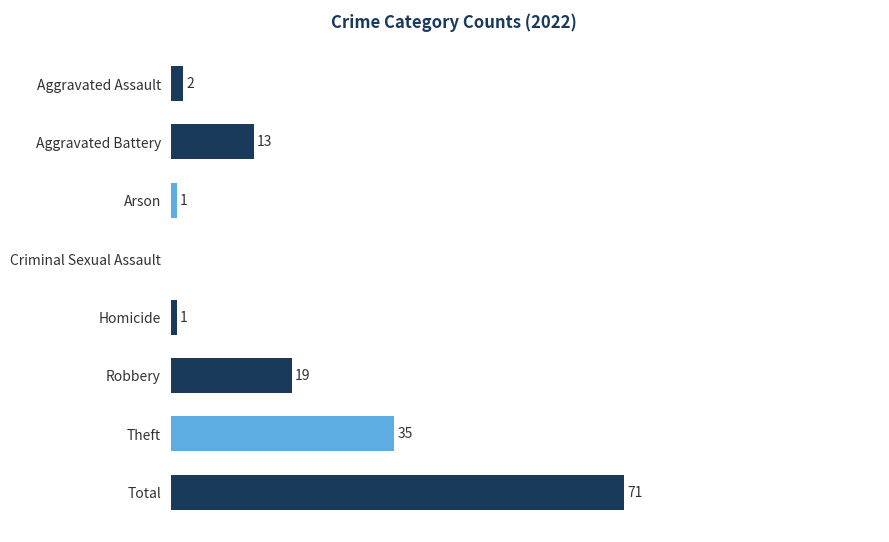

Where is the data nearest to the value 35?

Theft